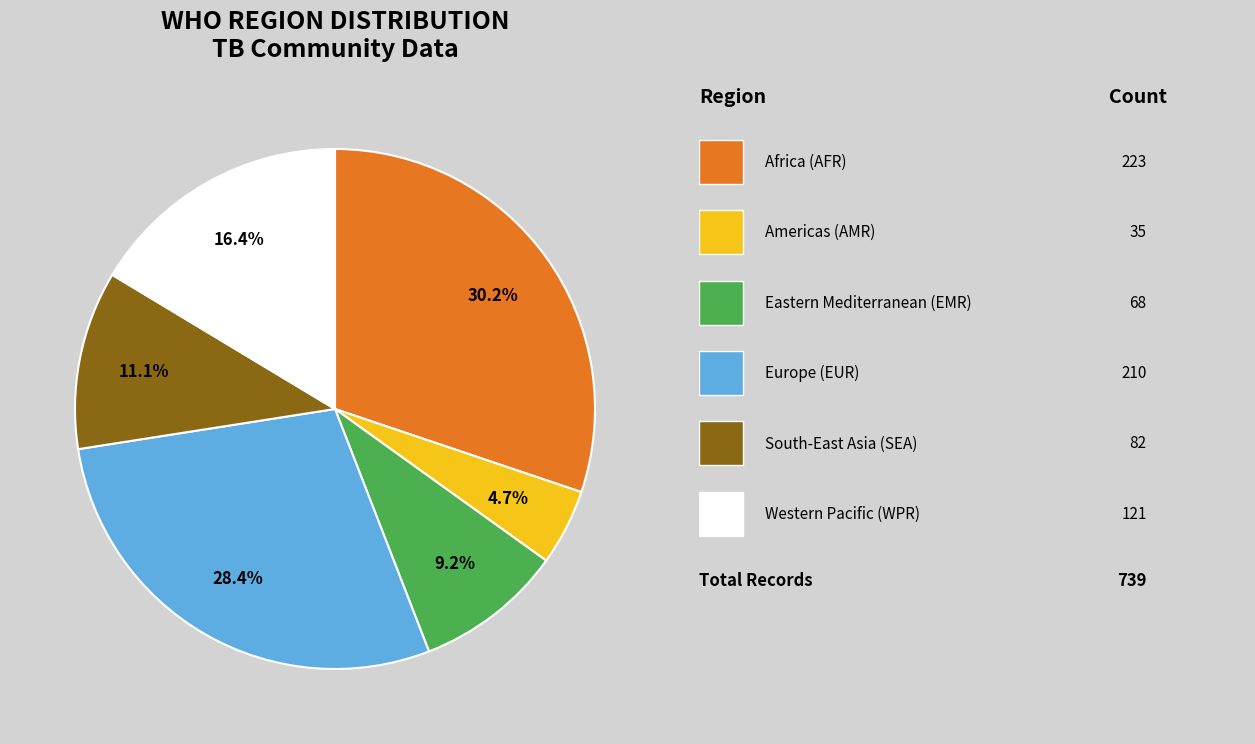

To the nearest percent, what is the average slice percentage?

17%